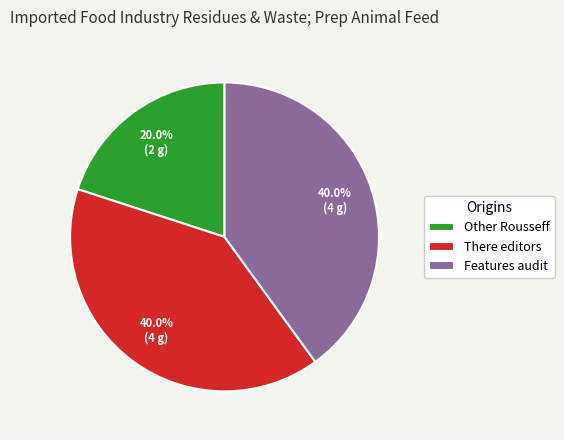

Count the number of slices in the pie.

3